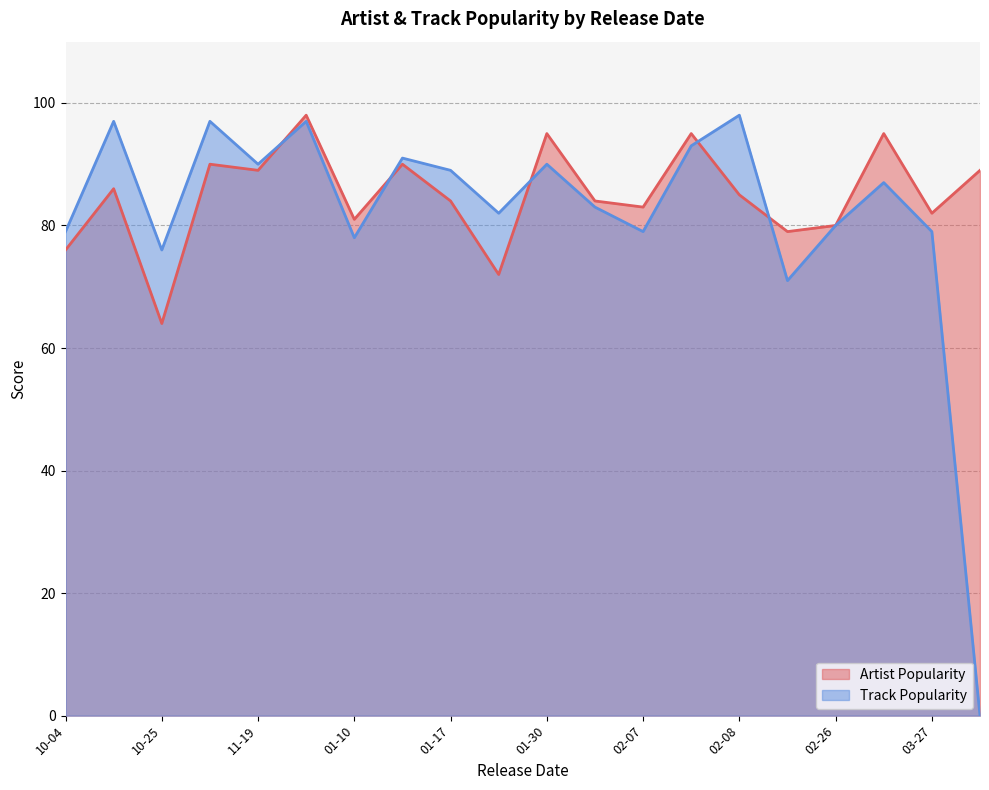

What is the lowest value of the Artist Popularity series?

64